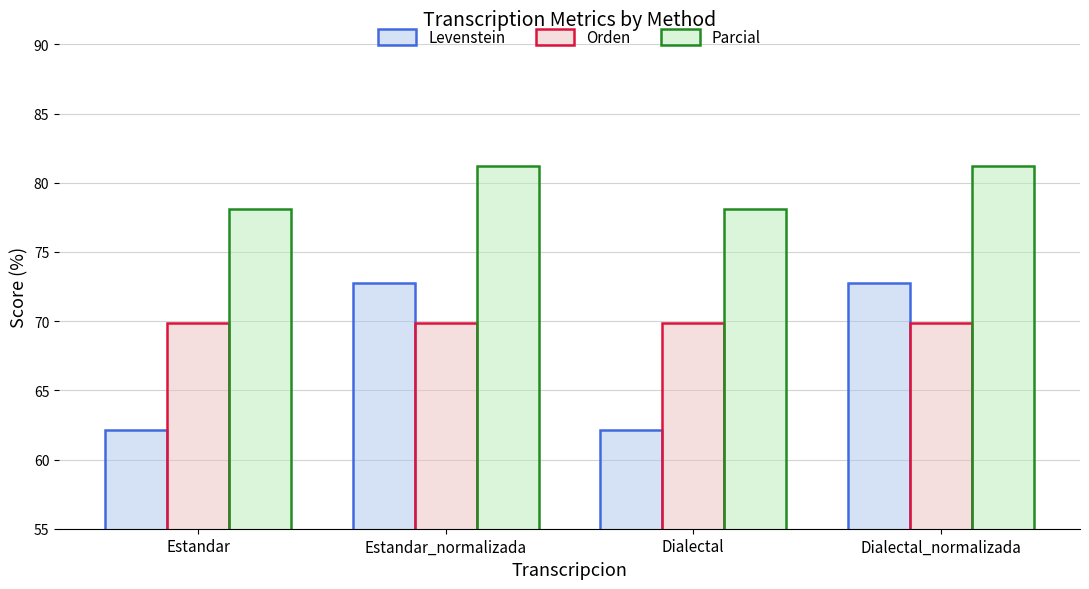

How many bars are there in each group?

3